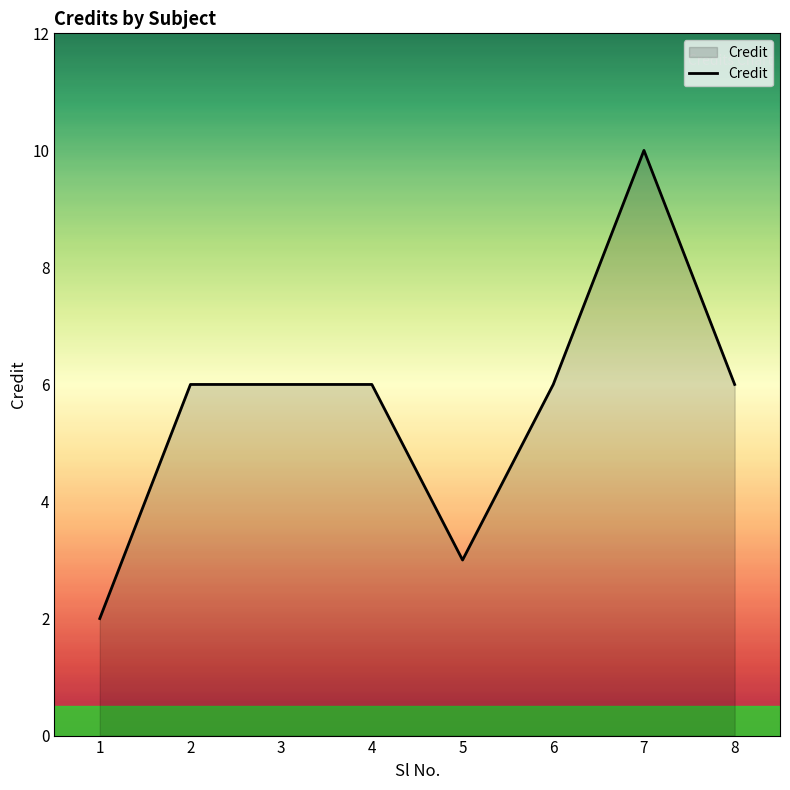

Count the number of categories in the chart.

8